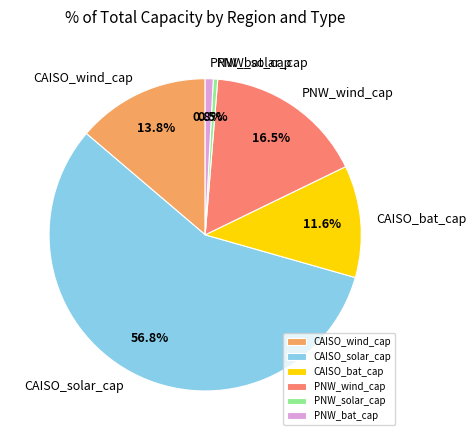

How many segments does this pie chart have?

6